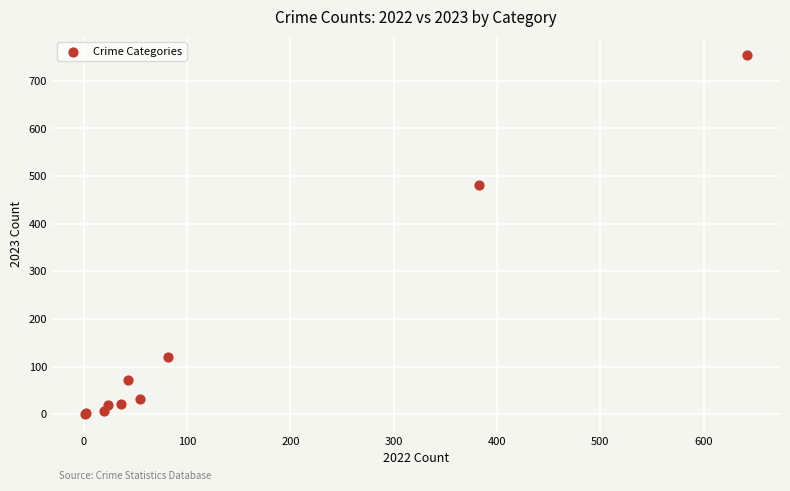

What Y value in the scatter plot is closest to 378?

481